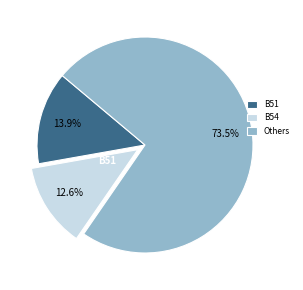

What percentage is NOT represented by B51?

86.1%